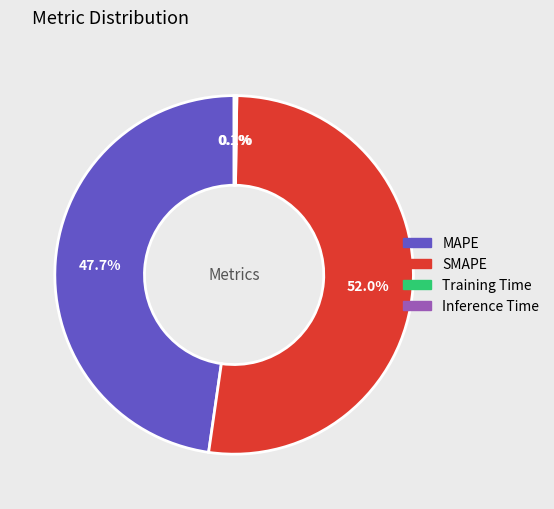

To the nearest percent, what portion does SMAPE represent?

52%